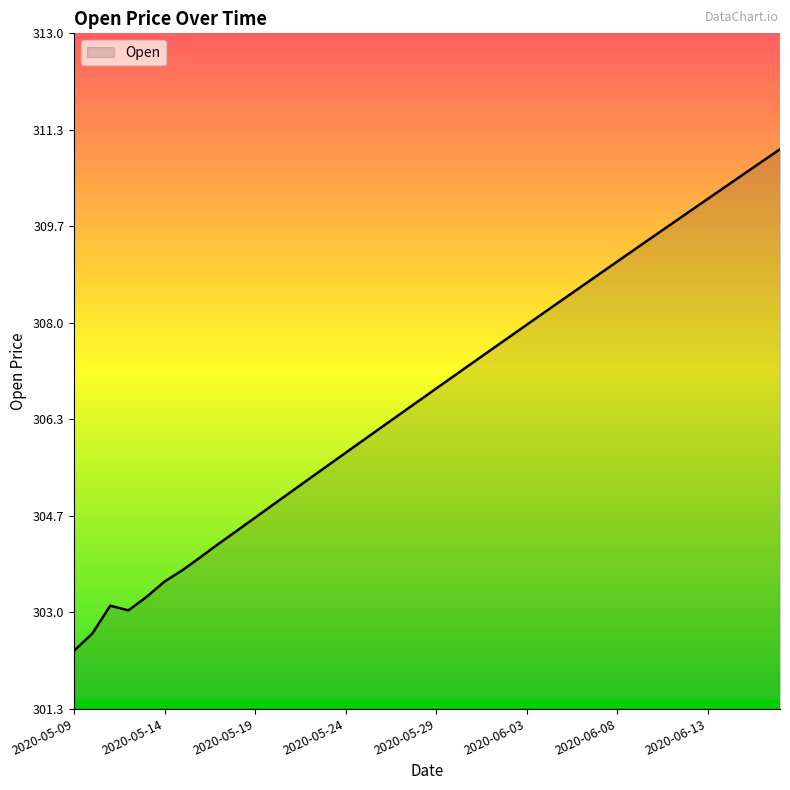

What is the maximum value shown in the chart?

311.0